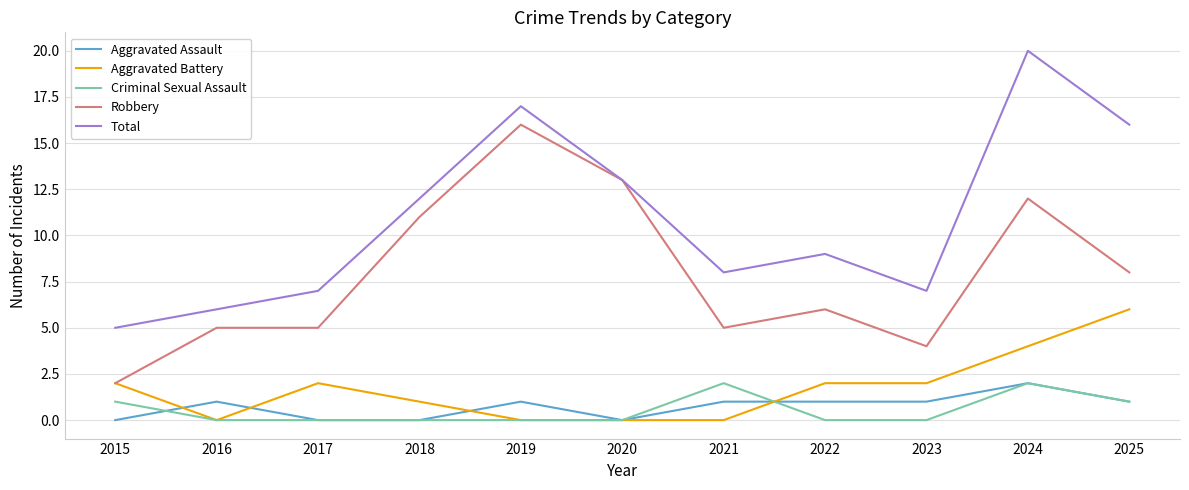

What value does the Aggravated Assault series have at 2021?

1